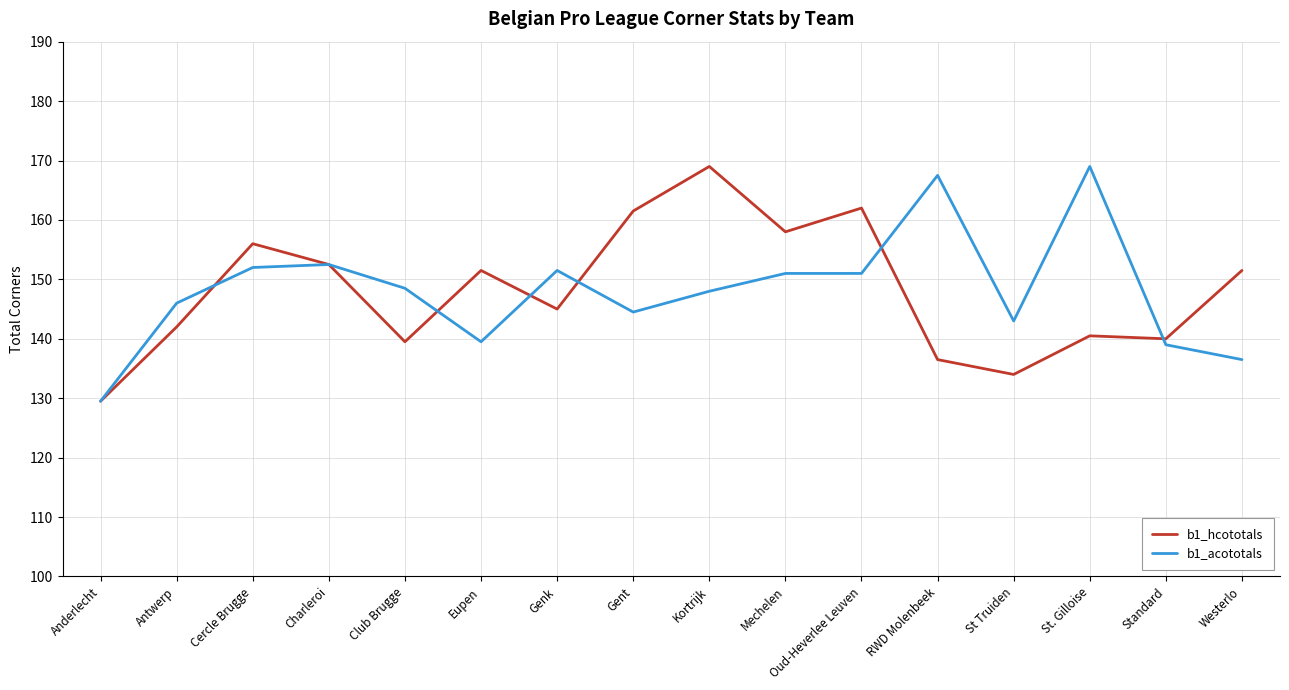

What position from the left is Mechelen?

10